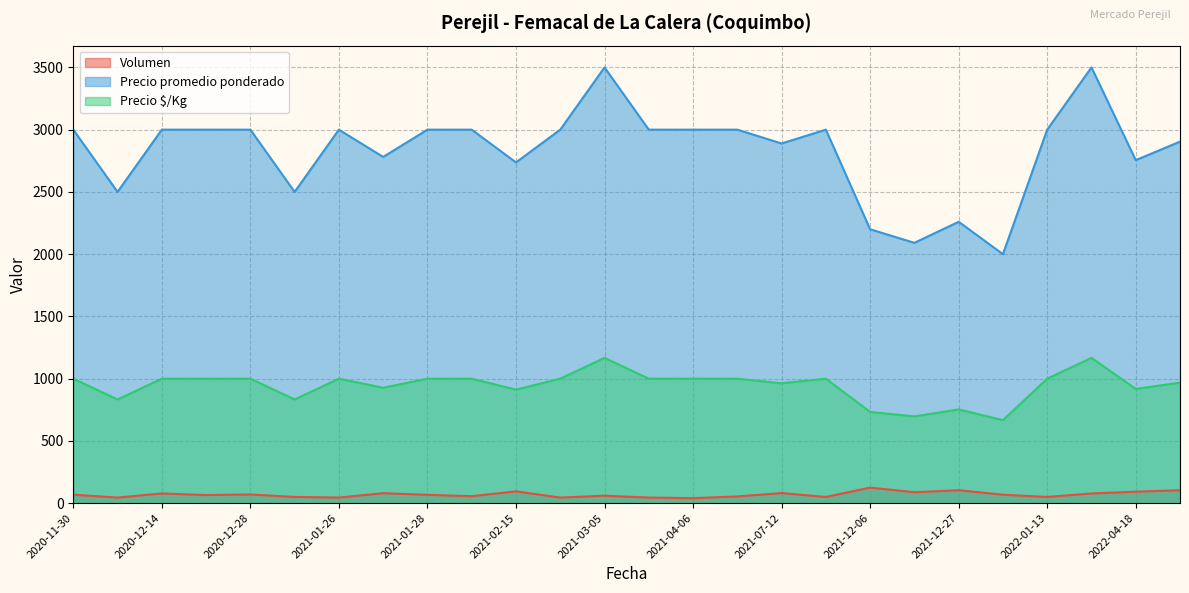

What is the average value of the Precio $/Kg series?

944